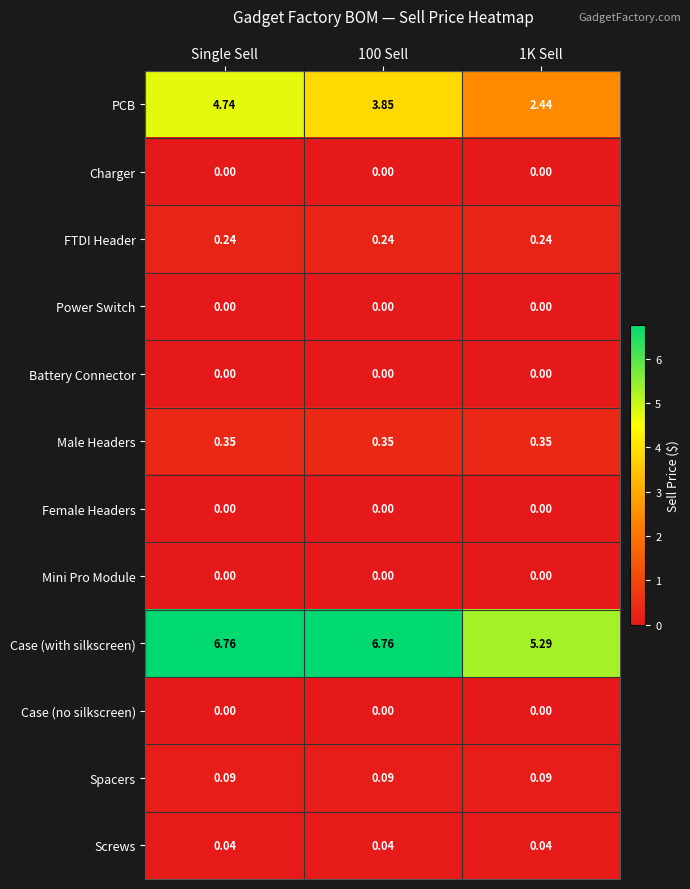

Which series changed the most between Single Sell and 1K Sell?

PCB